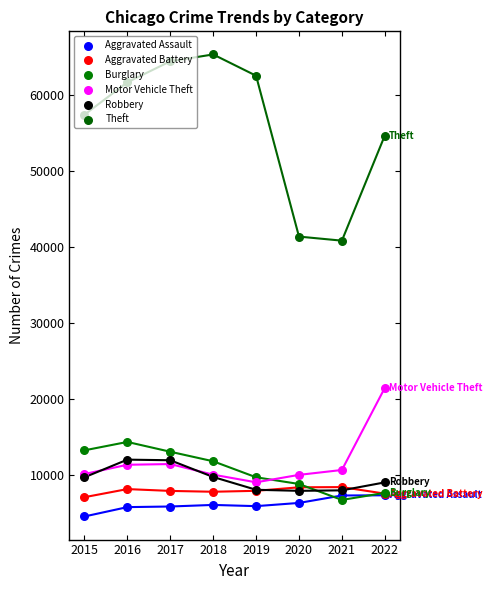

What is the total value across all series at 2021?

81543